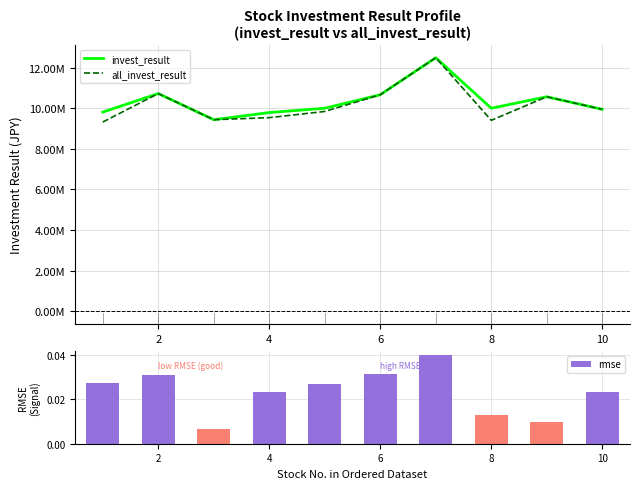

Which has a higher value, 9 or 8?

8